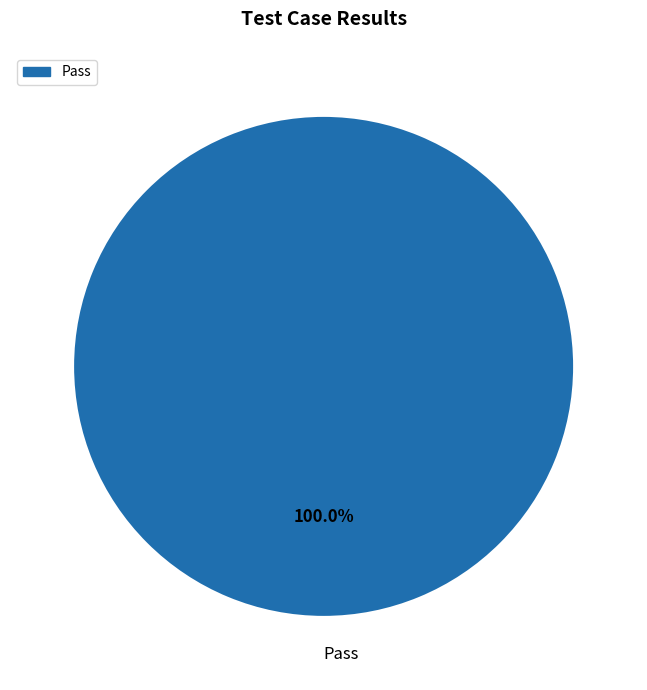

Rank the categories by value from highest to lowest.

Pass